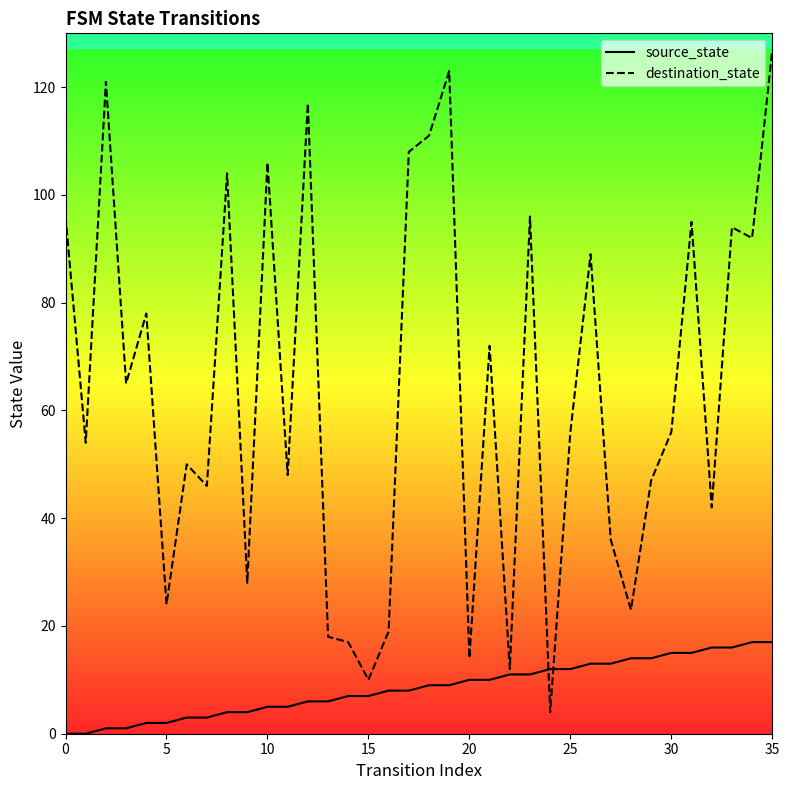

The value of destination_state at 24 is 4. True or false?

True